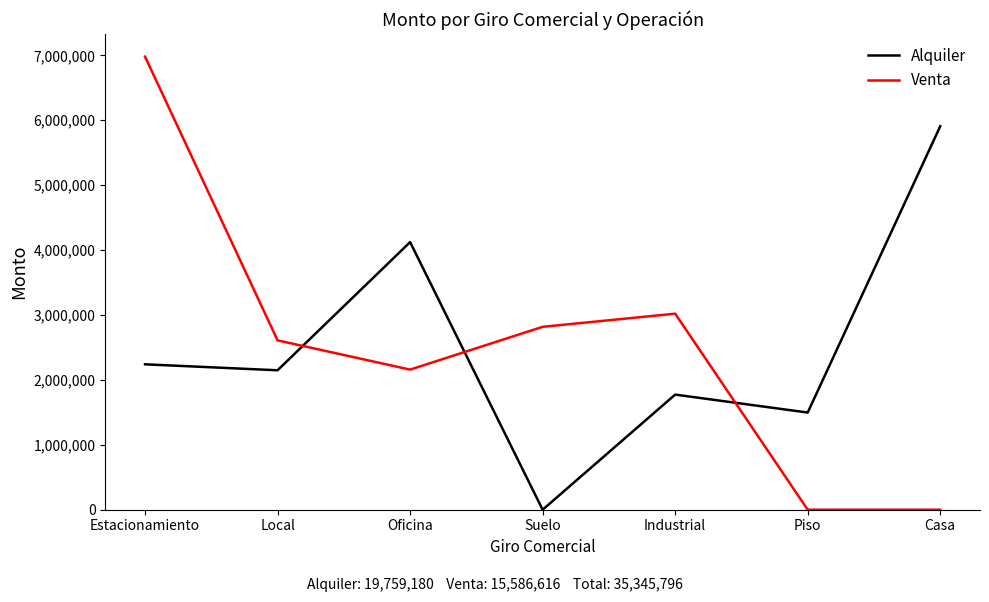

What is the maximum value for Venta?

6980068